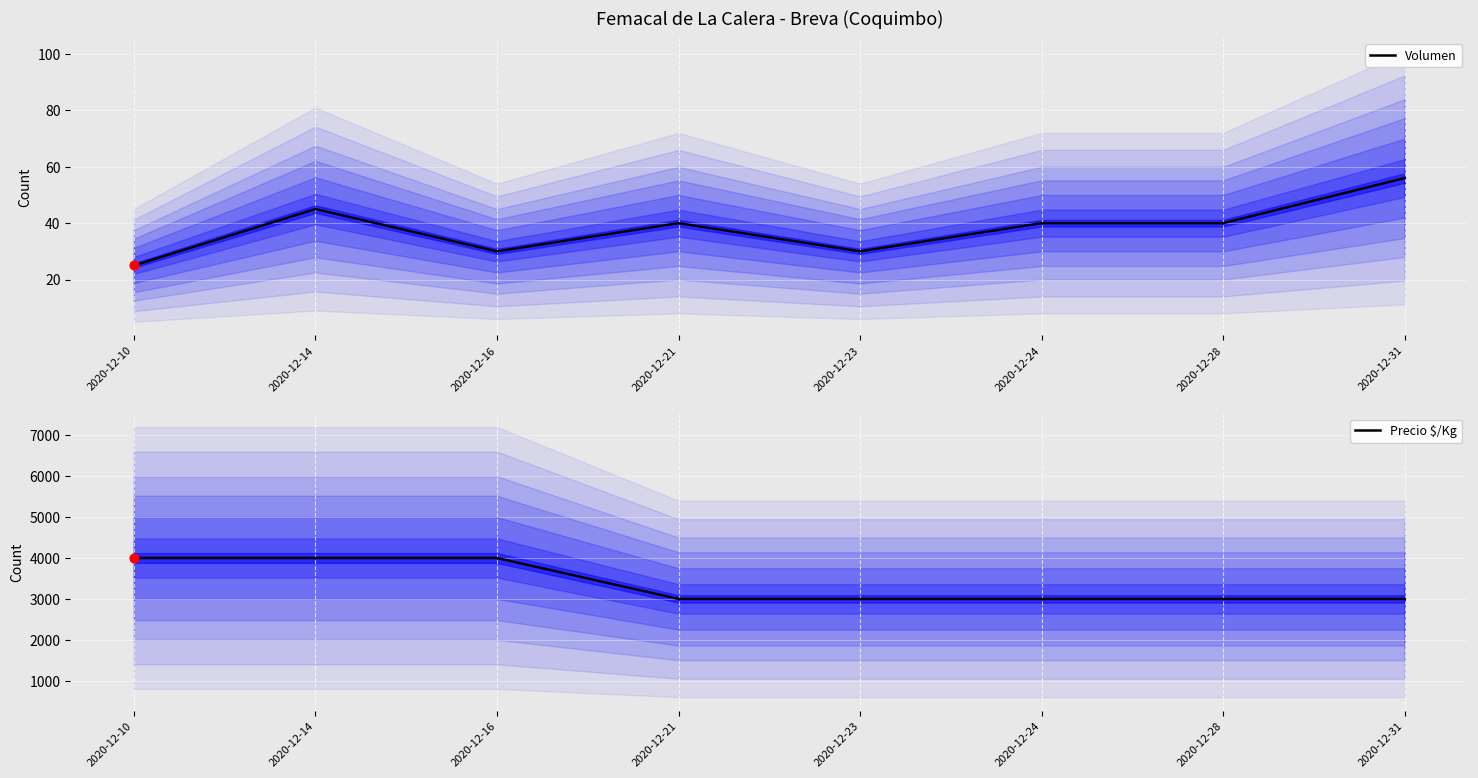

What are all the series names shown in the legend?

Volumen, Precio $/Kg